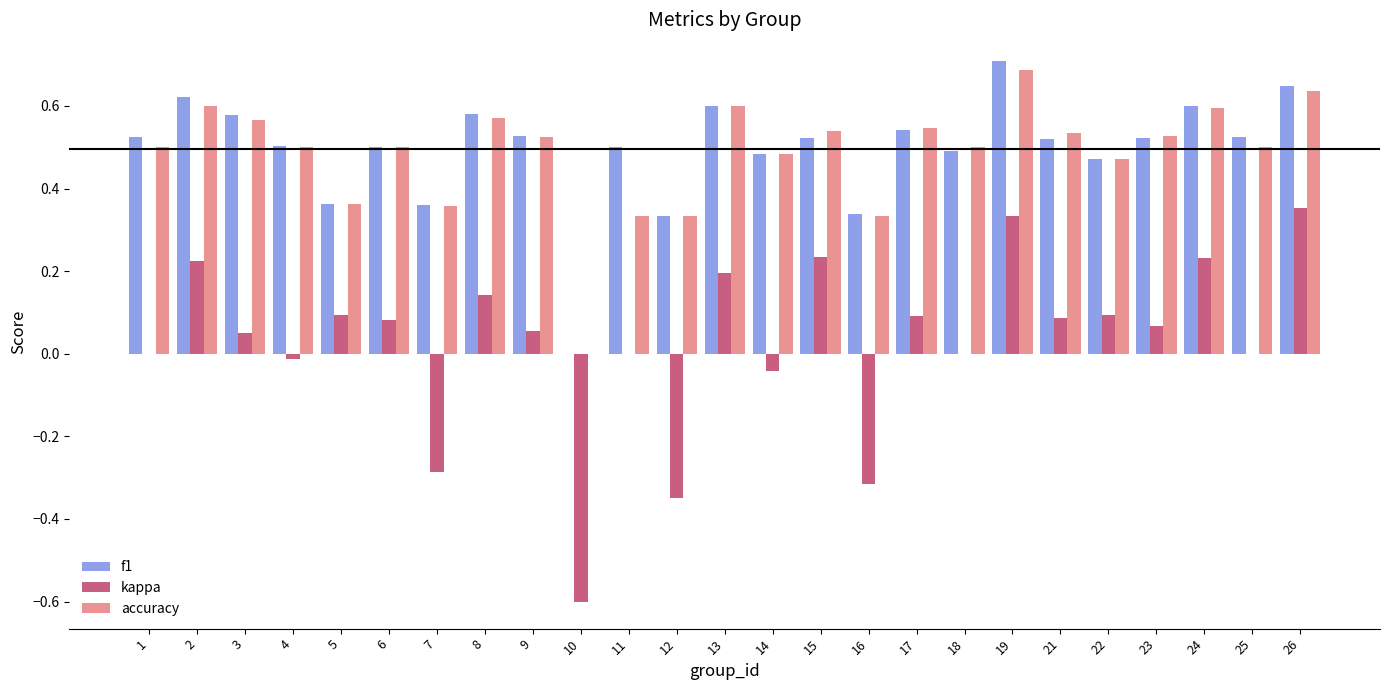

How many positive values does the f1 series have?

24